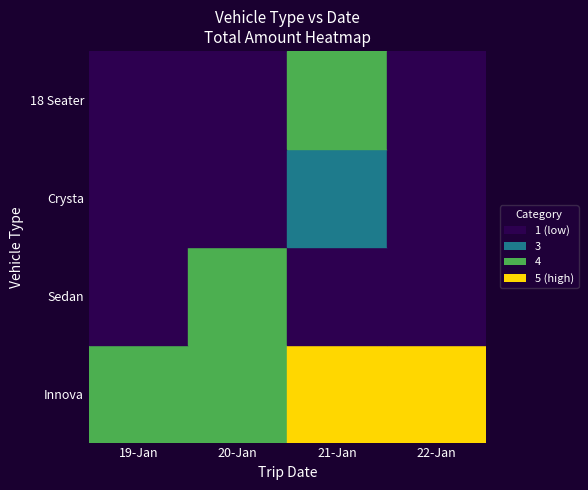

What is the spread (max minus min) of values at 2024-01-20?

5700